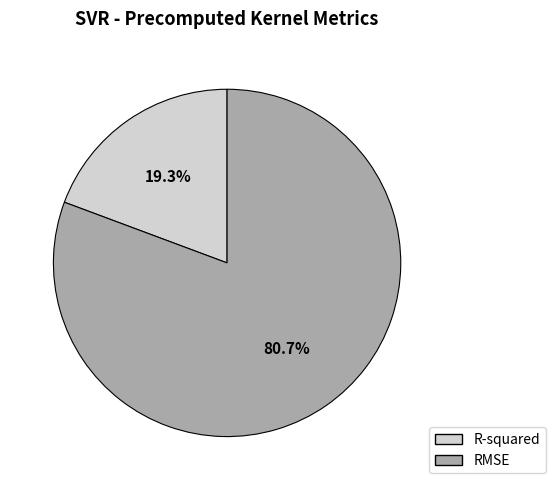

Does any single category account for the majority?

Yes